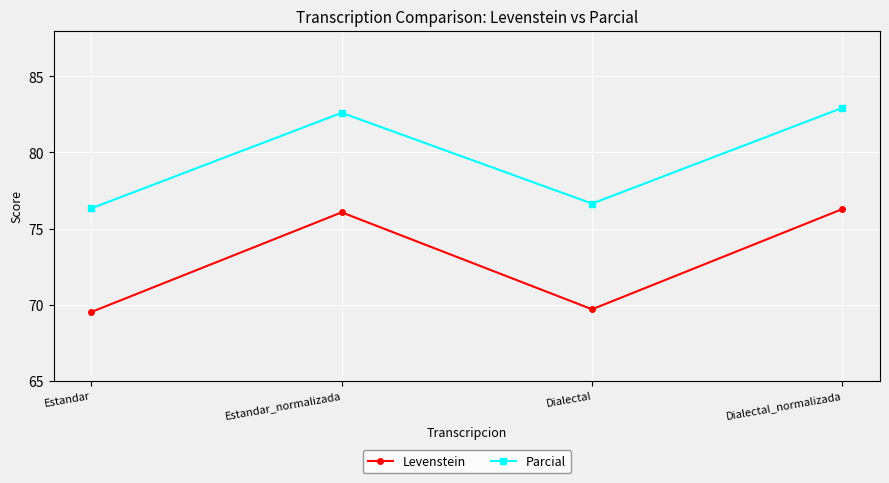

Count the number of data series in this chart.

2